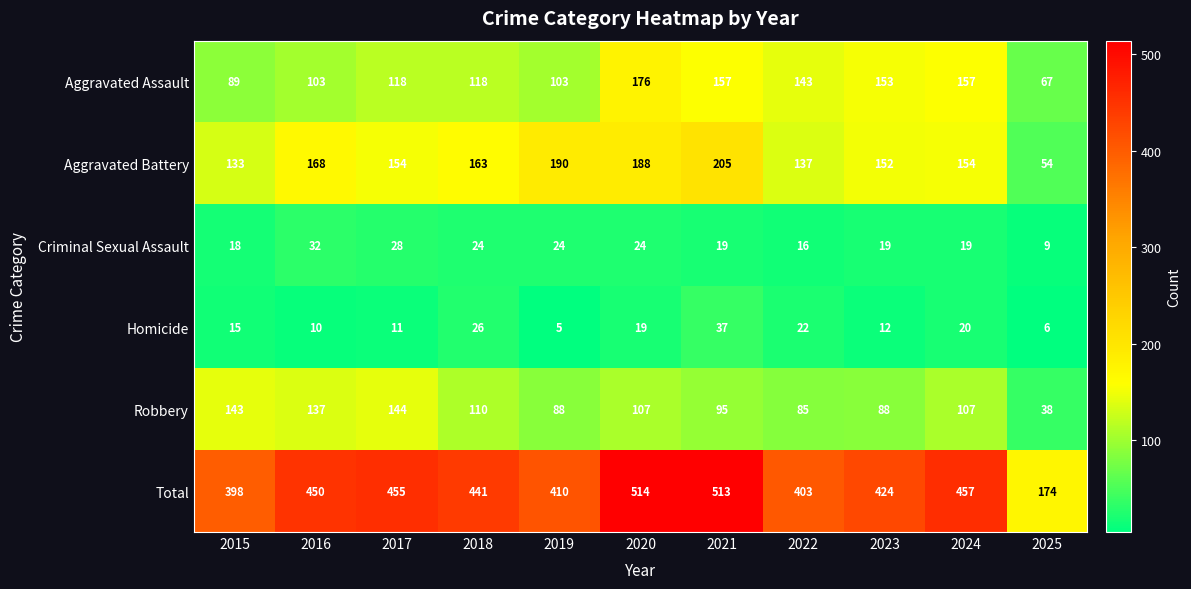

True or false: Homicide has a value of 15 at 2015.

True